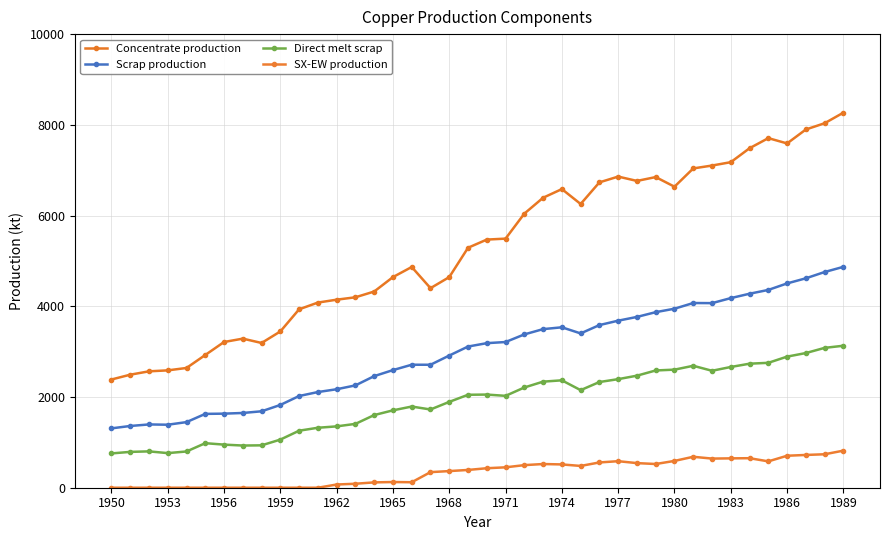

Which label corresponds to the largest value in the chart?

1989